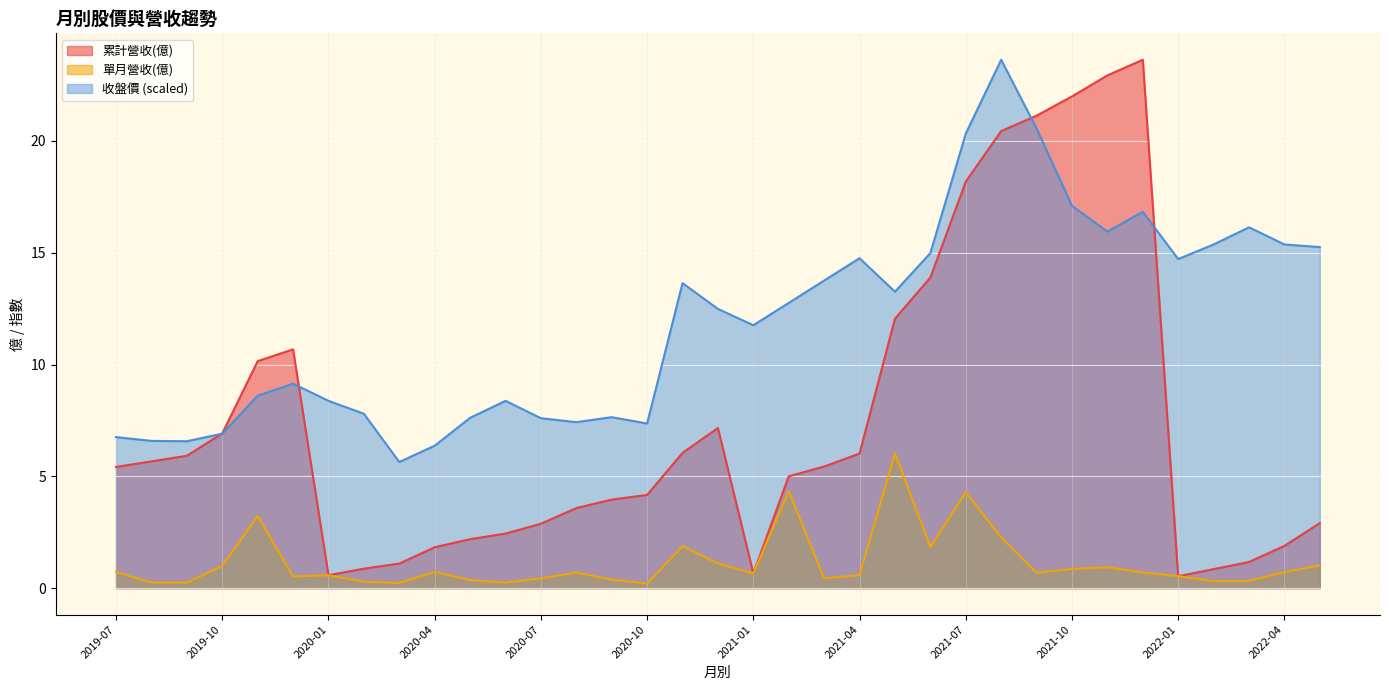

What is the label of the 7th point from the right?

2021-11